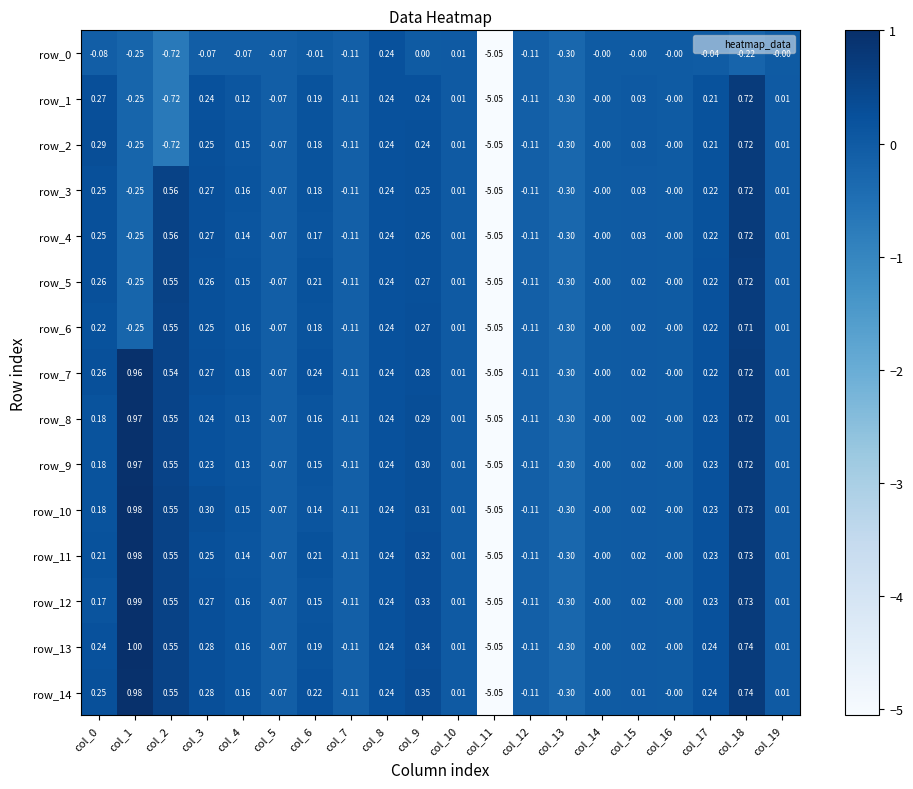

What is the difference between the maximum and minimum values in the row_8 series?

6.0